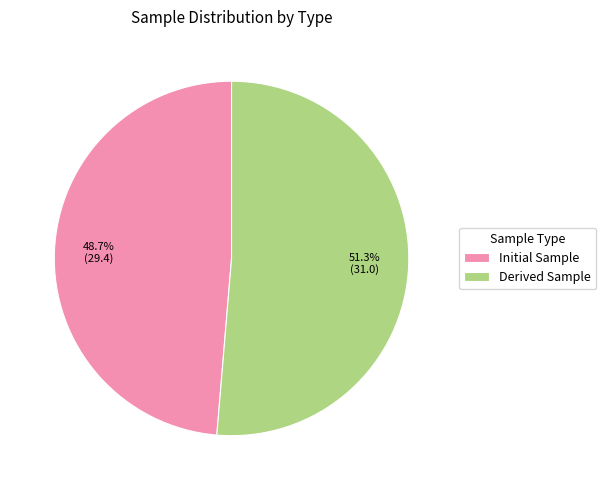

Which slice is the smallest?

Initial Sample